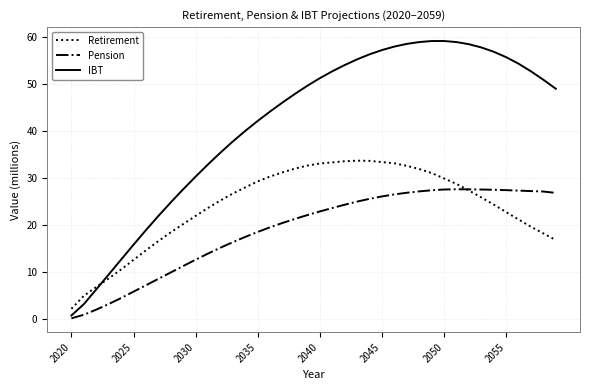

Rank the series by their average value, from highest to lowest.

IBT, Retirement, Pension